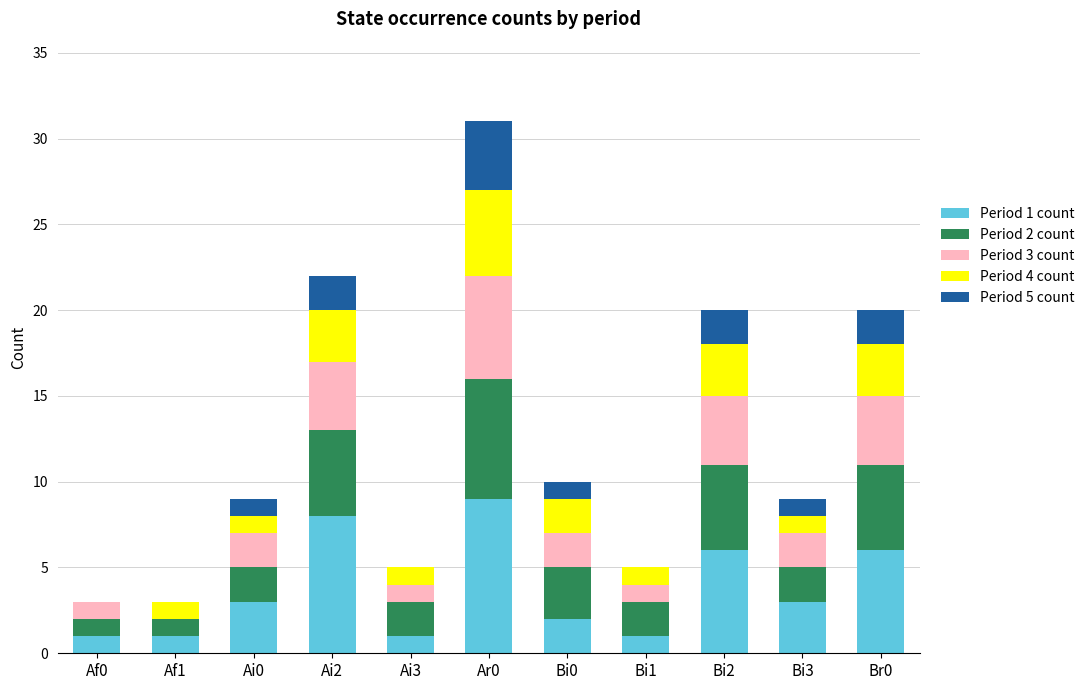

What is the total value across all series at Br0?

20